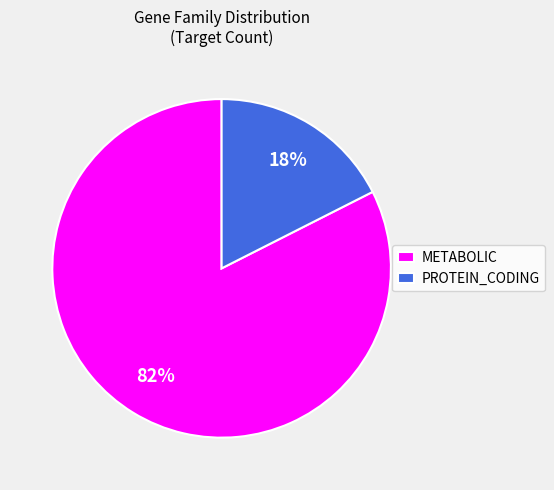

How many segments does this pie chart have?

2